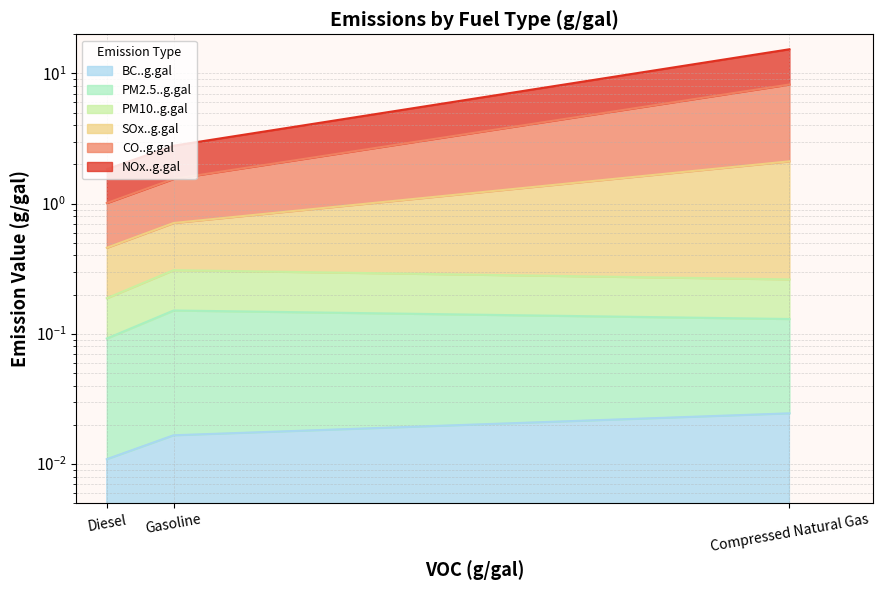

Which category has the highest value across all series?

Compressed Natural Gas